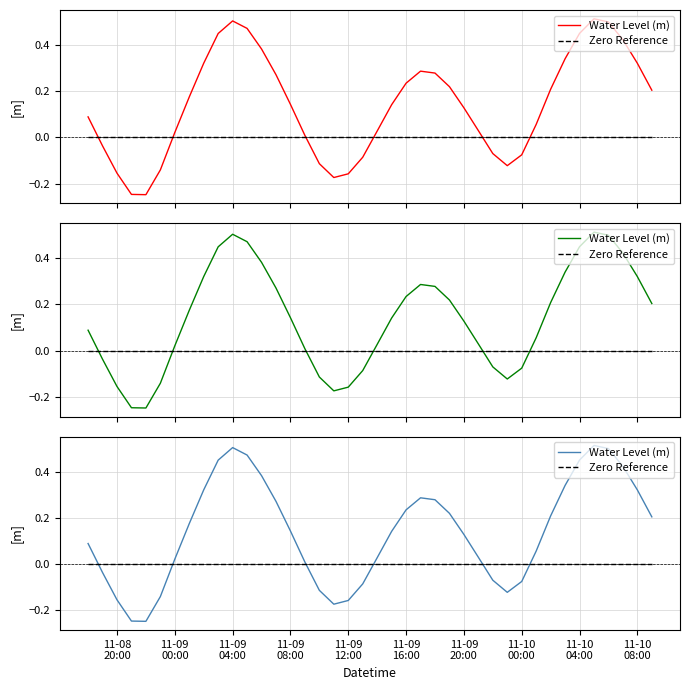

Which series ends up on top after the final intersection of Zero Reference and Water Level (m)?

Water Level (m)